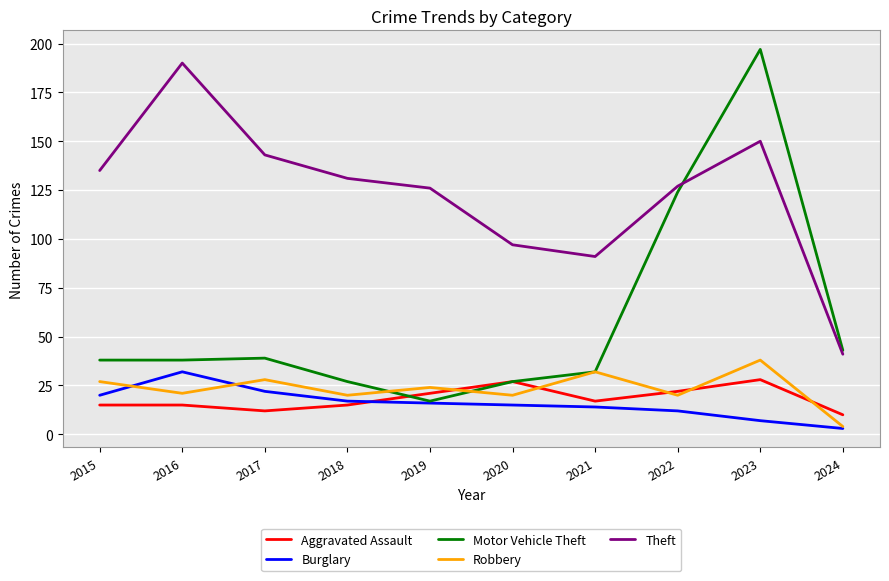

The value of Aggravated Assault at 2023 is 50. True or false?

False